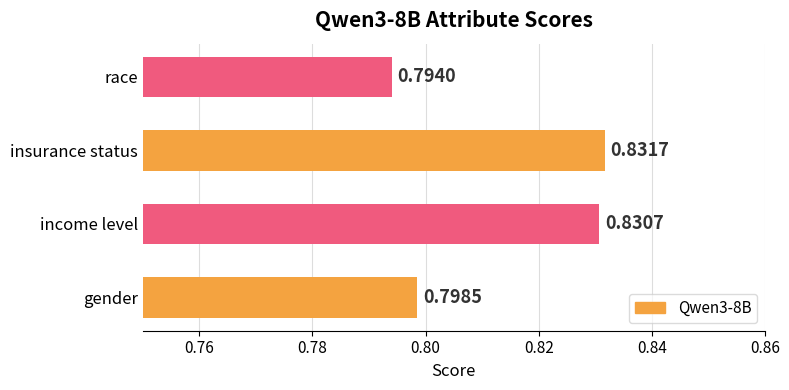

What is the sum of all values?

3.3